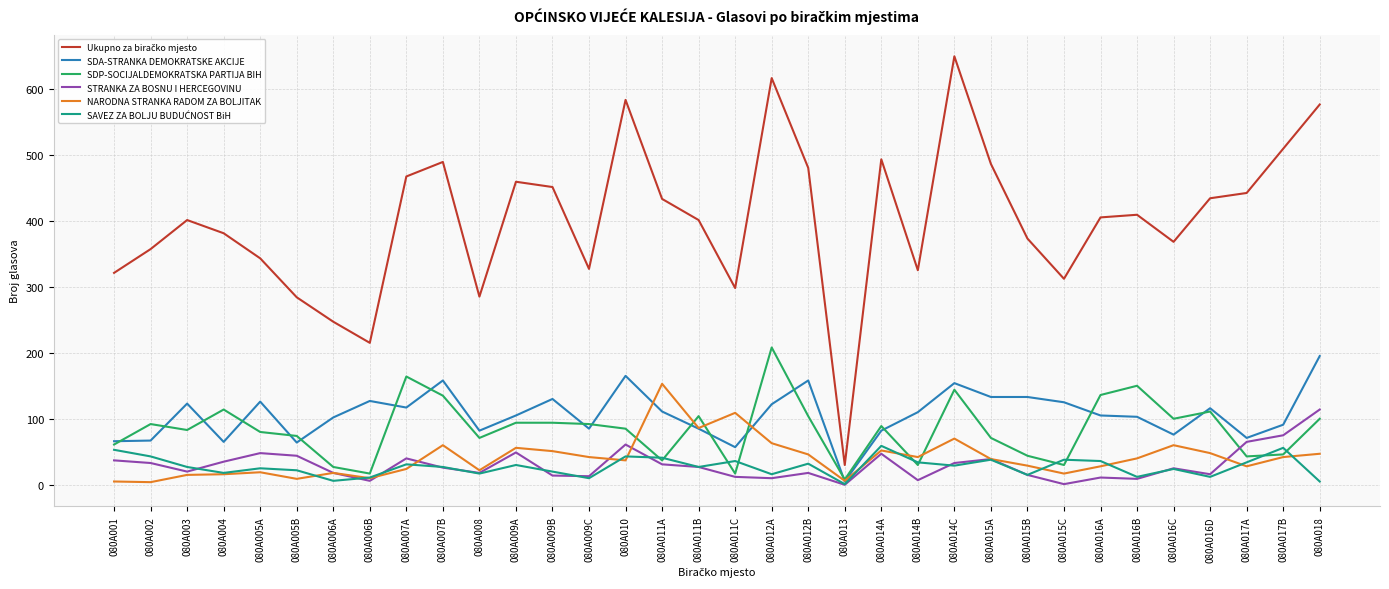

What is the greatest value displayed?

649